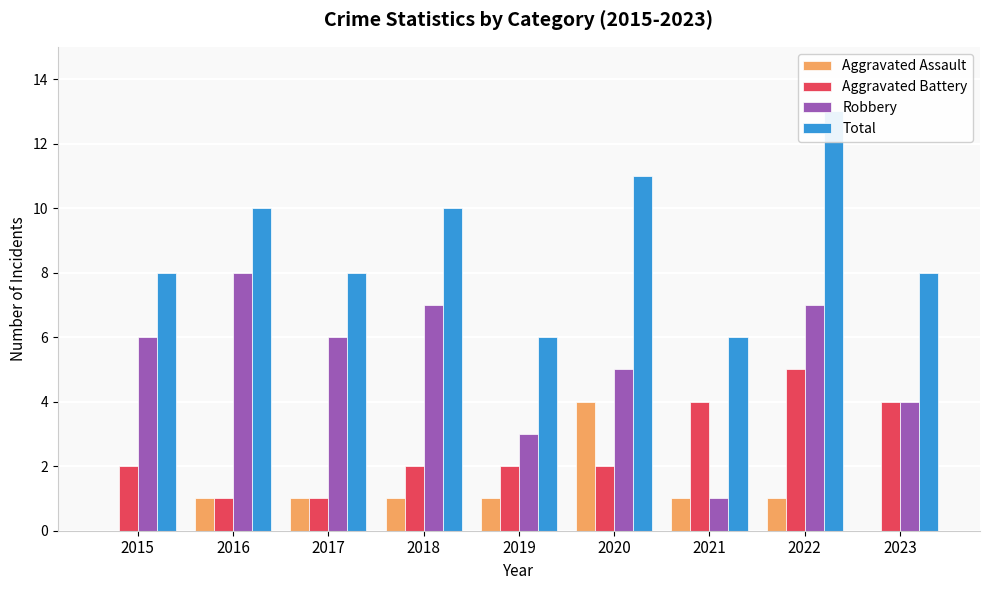

Which label corresponds to the largest value in the chart?

2022